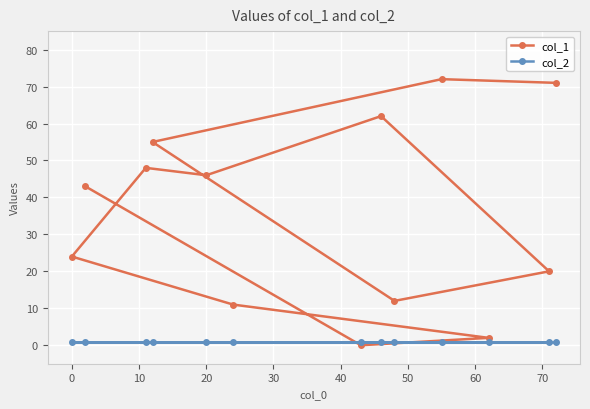

What is the sum of all col_1 values?

466